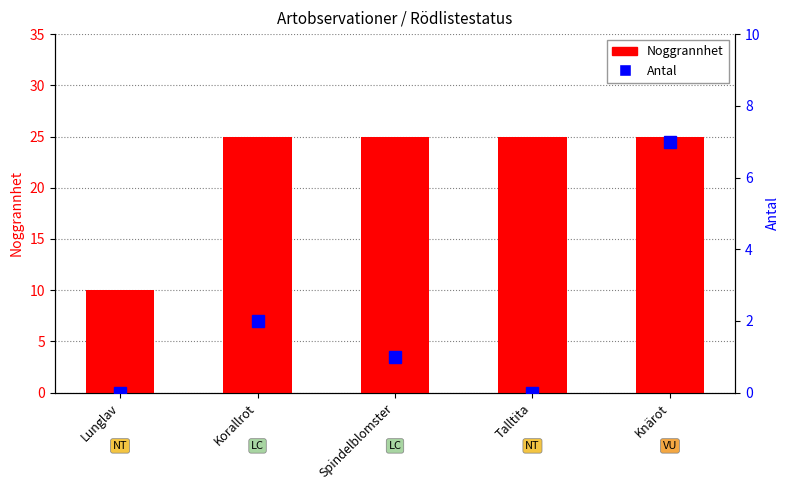

What is the label of the 1st bar from the left?

Lunglav